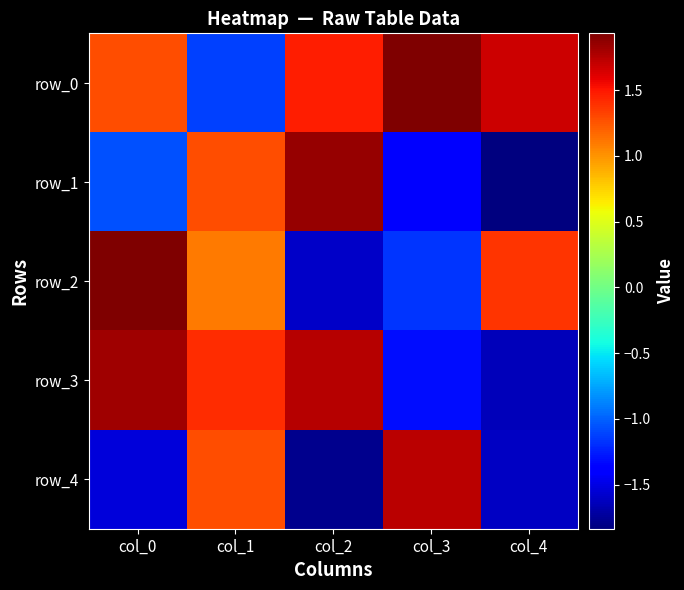

What is the maximum value for row_4?

1.7